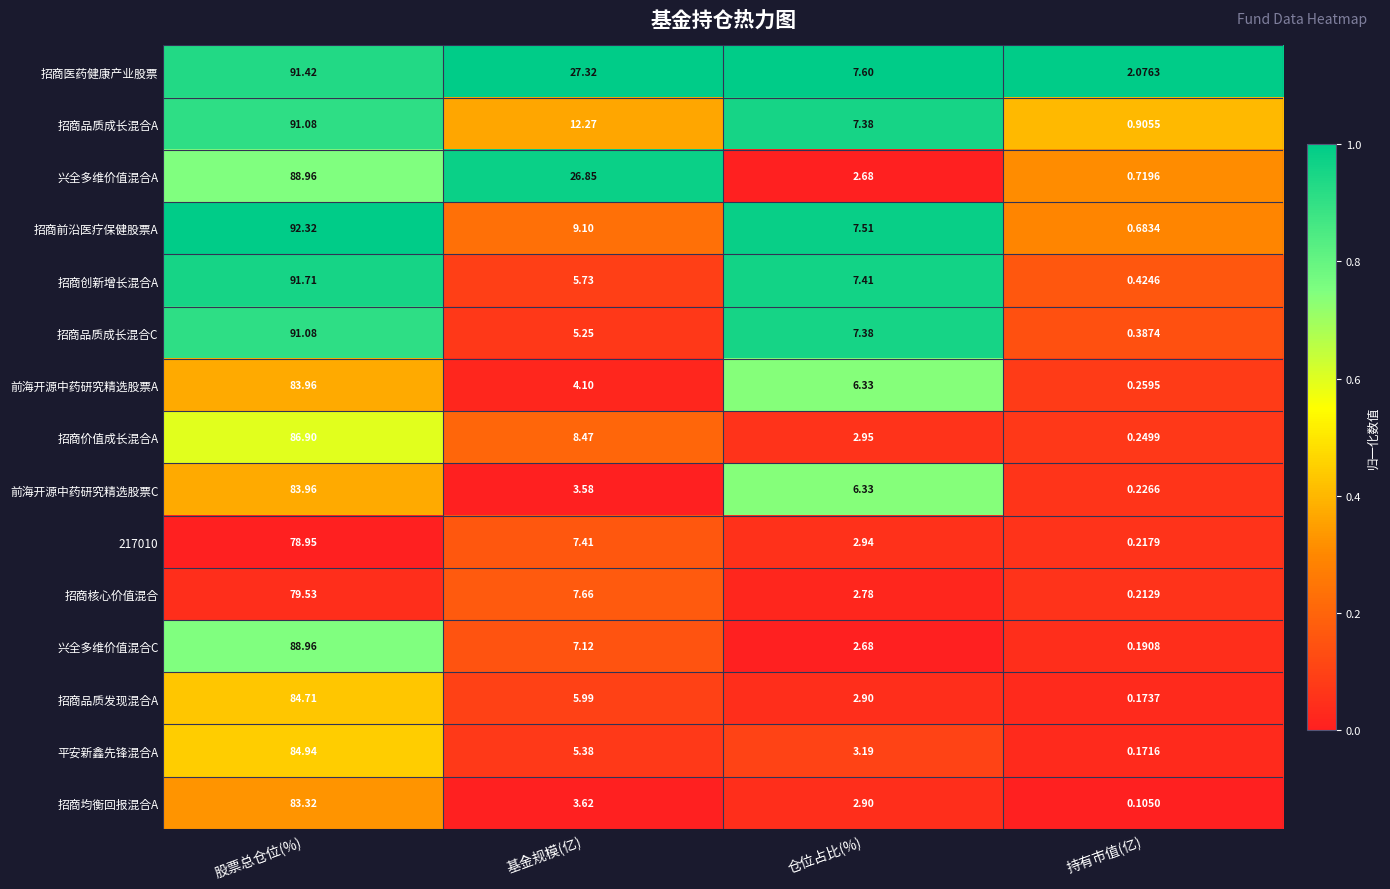

Which category has the lowest value in the 兴全多维价值混合C series?

持有市值(亿)